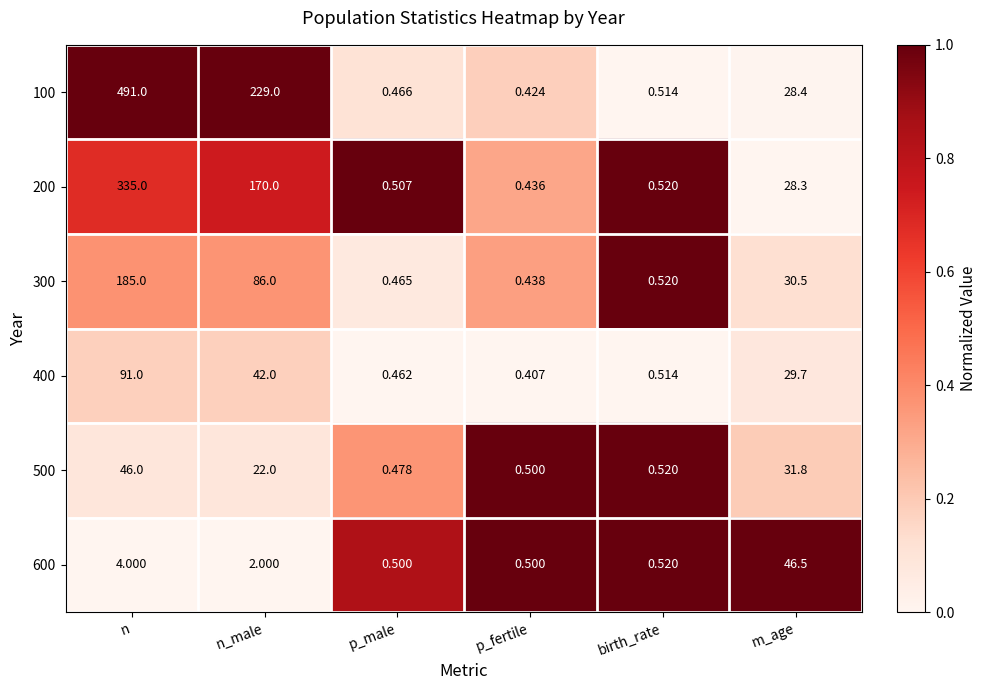

List the series in order of their peak value, lowest first.

500, 600, 400, 300, 200, 100